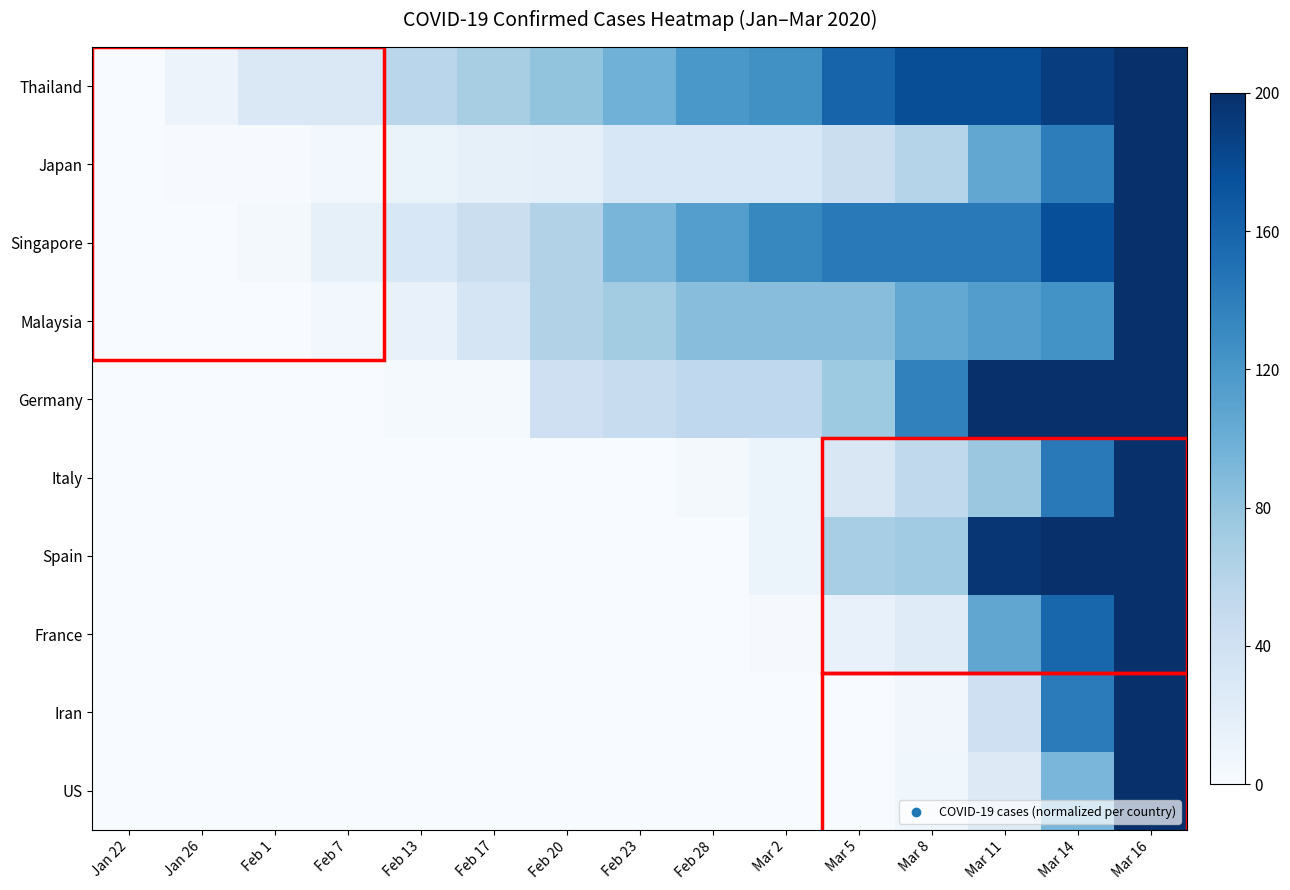

At which category is the sum across all series the highest?

Mar 16